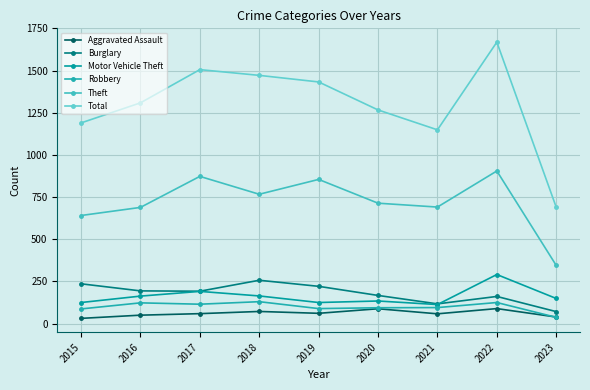

At which category is the sum across all series the highest?

2022